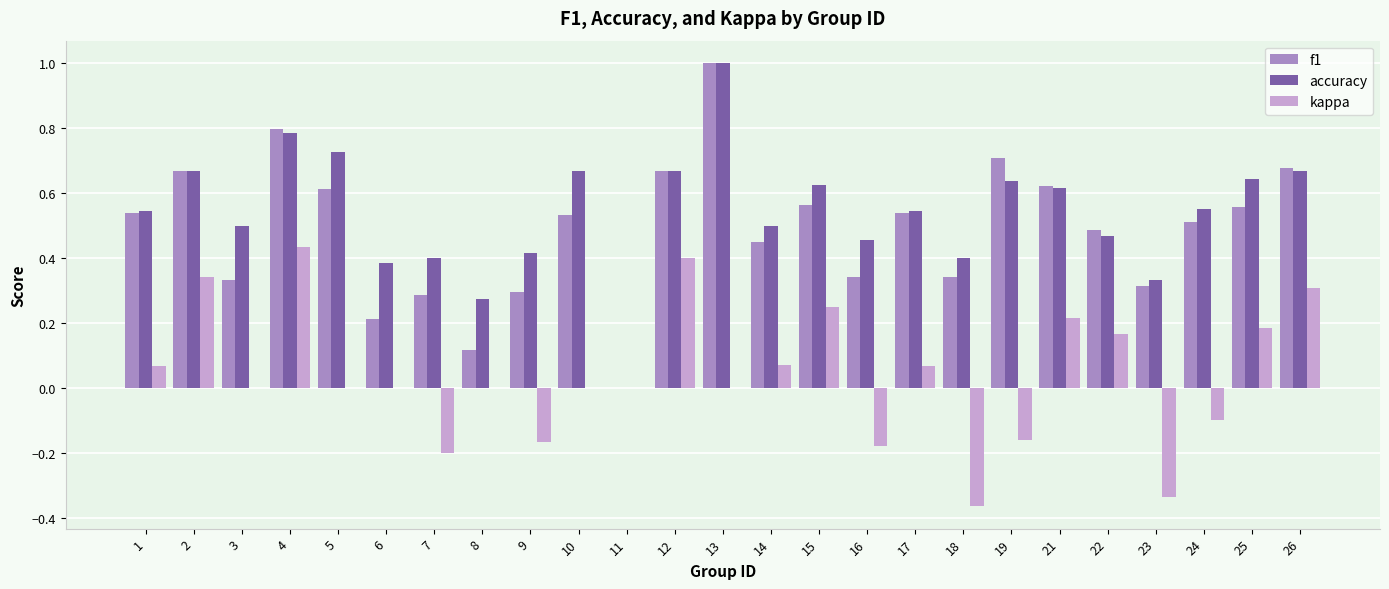

The value of accuracy at 12 is 0.7. True or false?

True